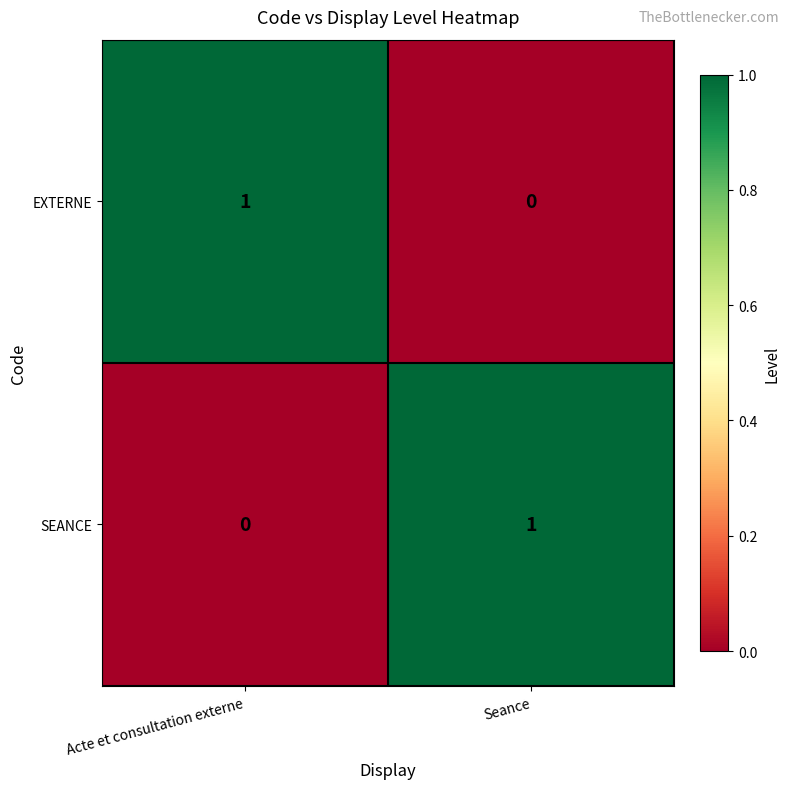

At which label does EXTERNE reach its minimum?

Seance